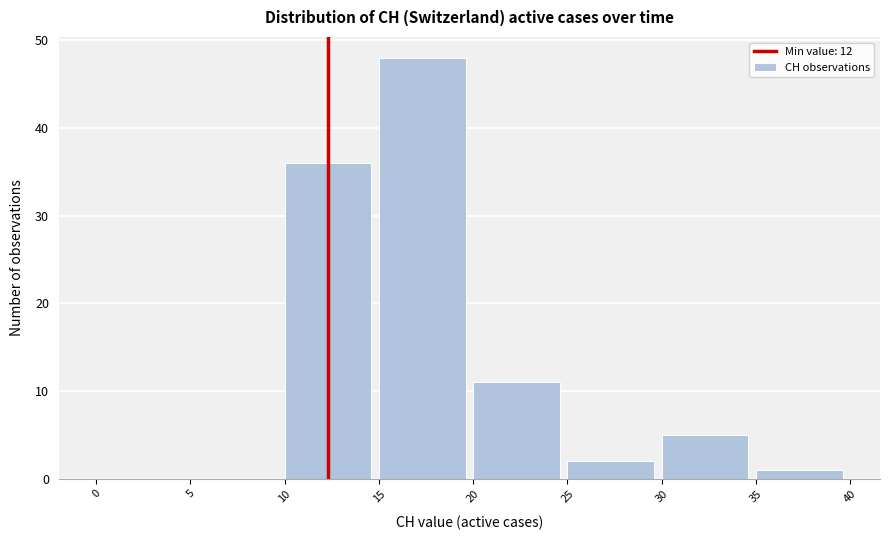

Reading left to right, list every bar in this chart as the range it spans on the x-axis followed by its height. The values are not printed on the chart, so give them approximately, as read against the axis.

0 to 5: 0
5 to 10: 0
10 to 15: 36
15 to 20: 48
20 to 25: 11
25 to 30: 2
30 to 35: 5
35 to 40: 1